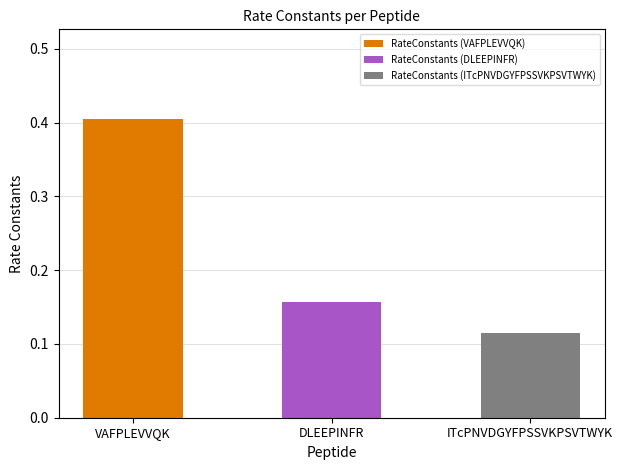

The value at ITcPNVDGYFPSSVKPSVTWYK is 0.1. True or false?

True